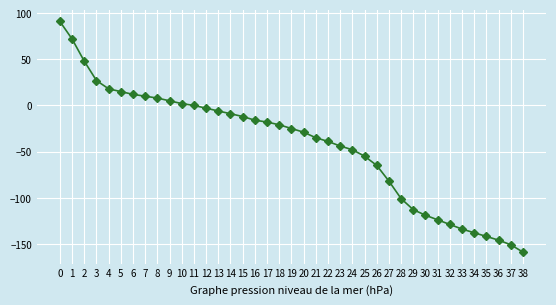

Is it true that the value at 34 is -138?

True